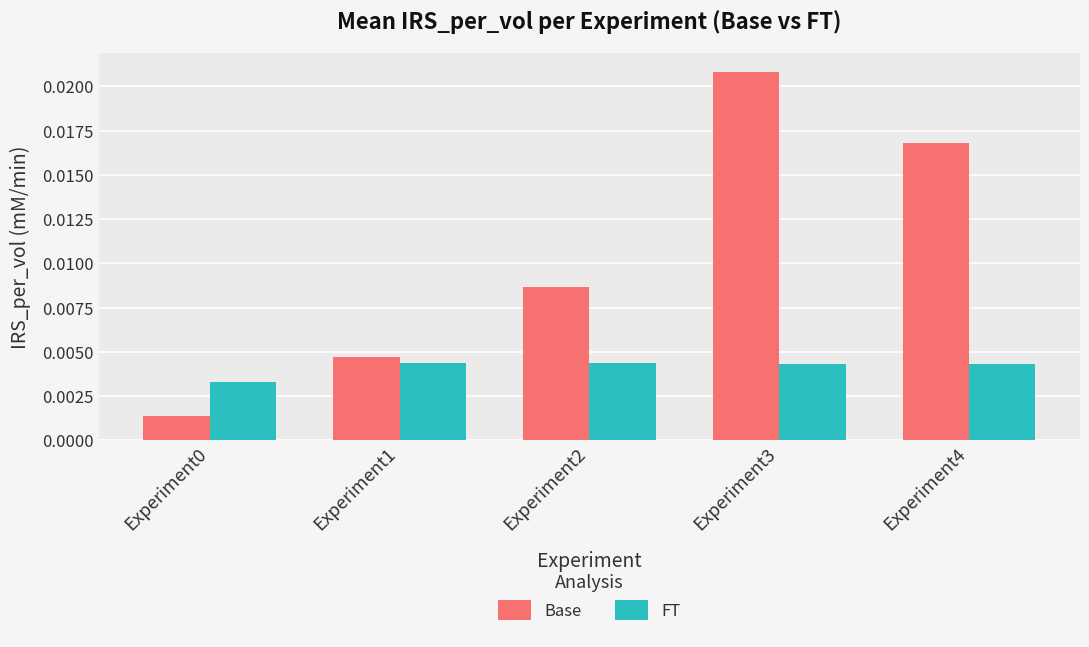

What are all the series names shown in the legend?

Base, FT